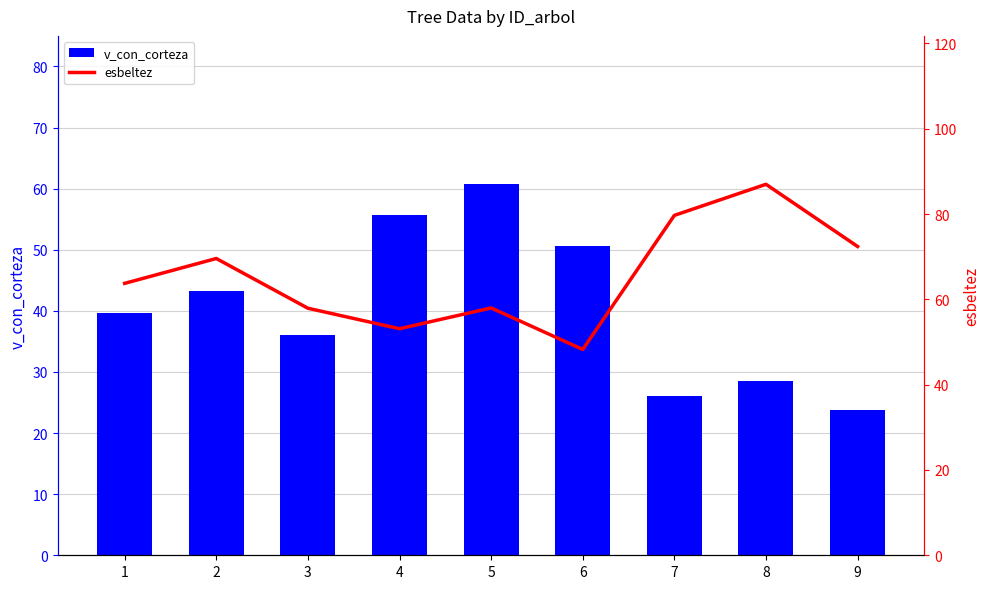

List the labels in order of esbeltez value, smallest first.

6, 4, 3, 5, 1, 2, 9, 7, 8